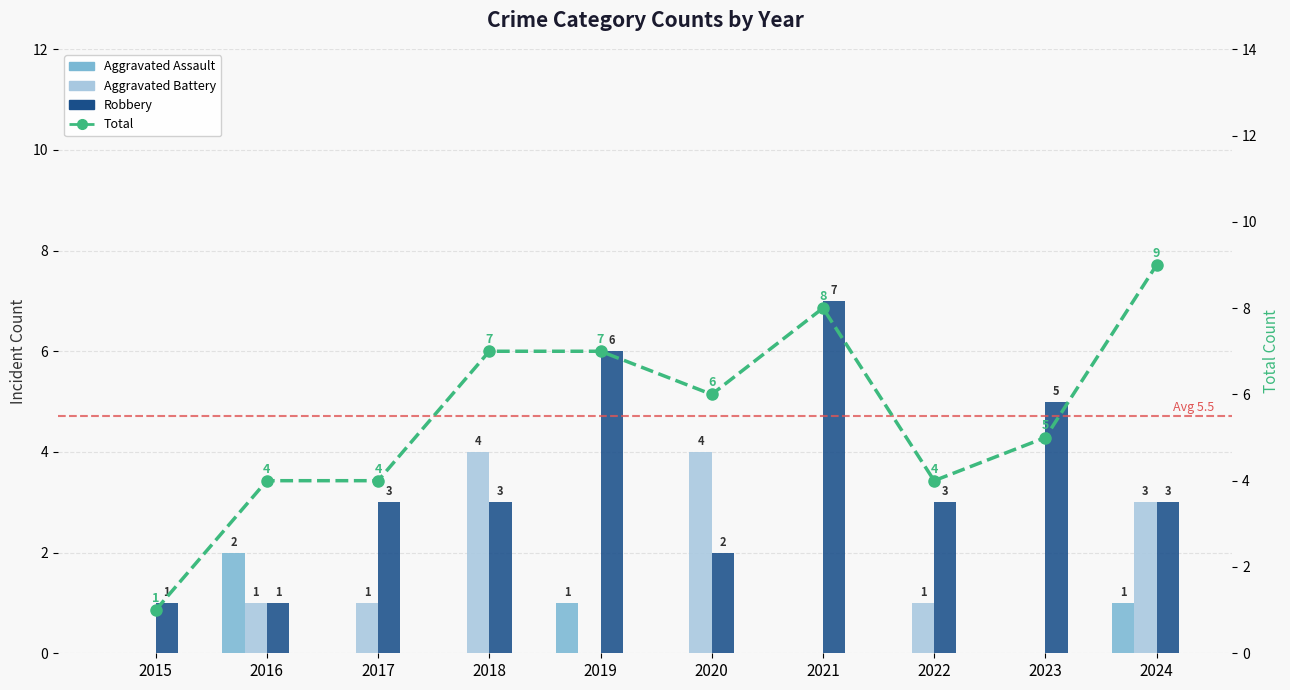

Read the Robbery value at 2018.

3